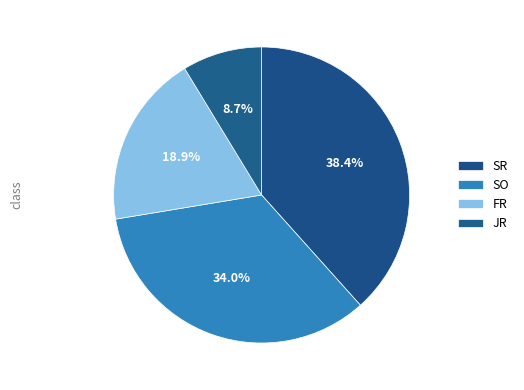

How many slices are in this pie chart?

4